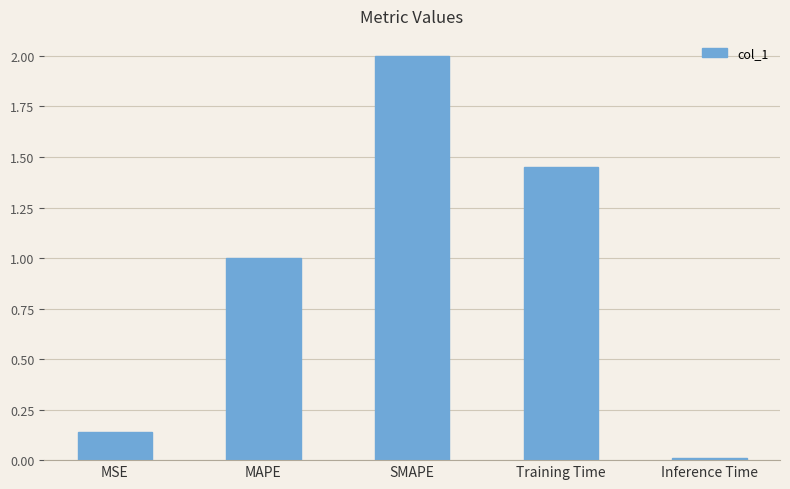

How many categories are shown in the chart?

5